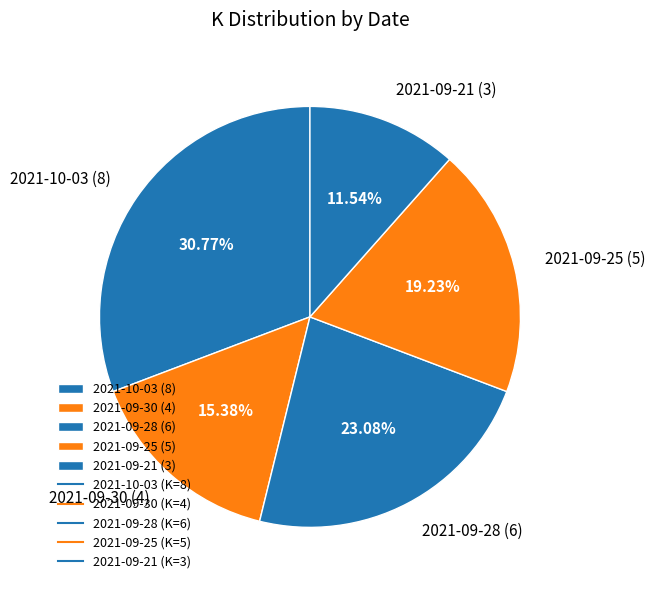

Which slice is the smallest?

2021-09-21